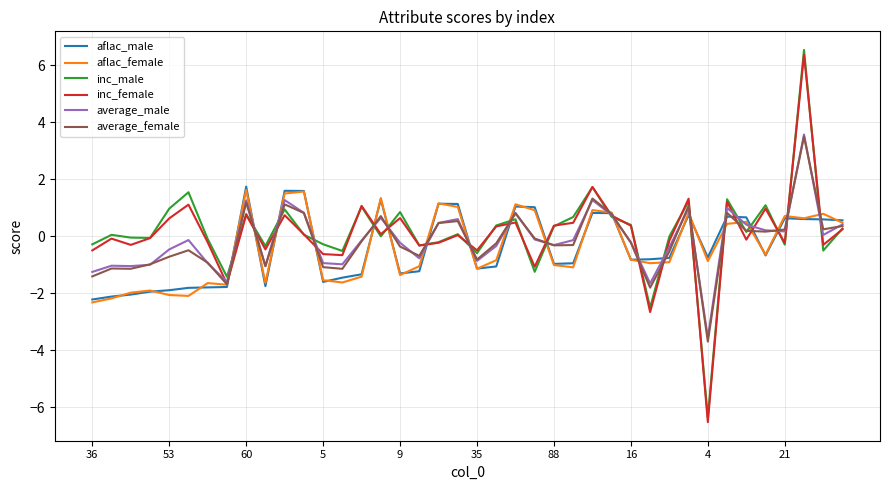

Which series has the widest spread of values?

inc_male